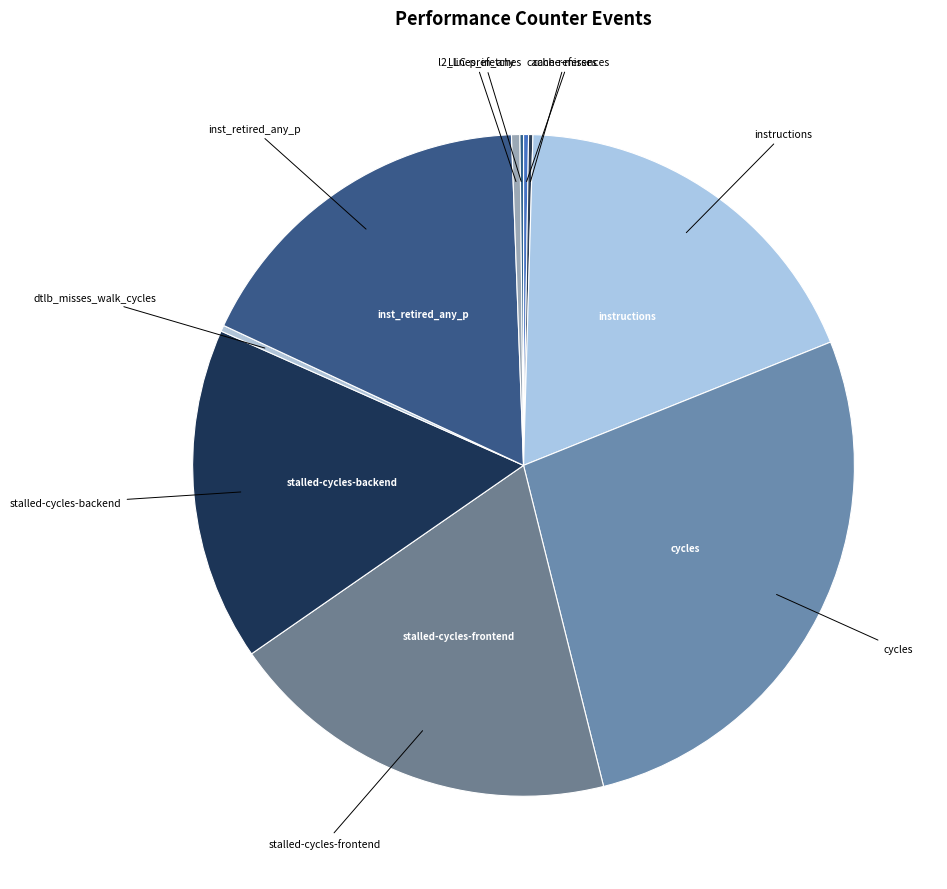

How many segments does this pie chart have?

10